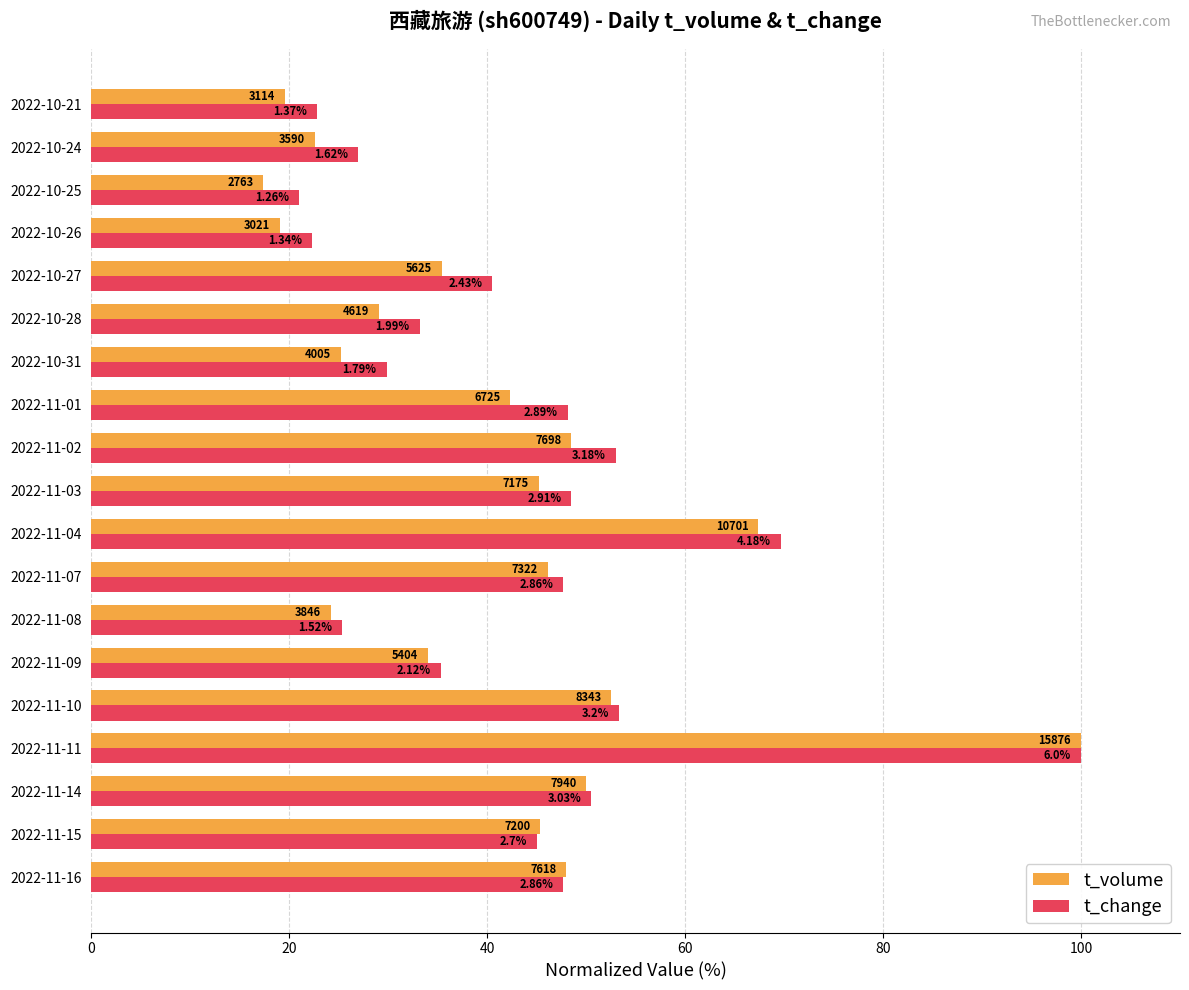

What are all the series names shown in the legend?

t_volume, t_change